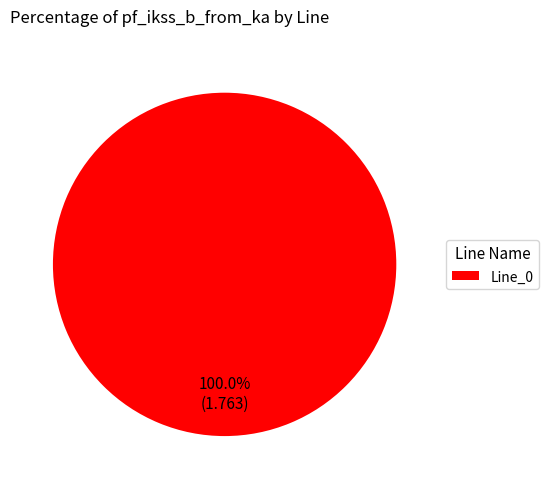

How many segments does this pie chart have?

1